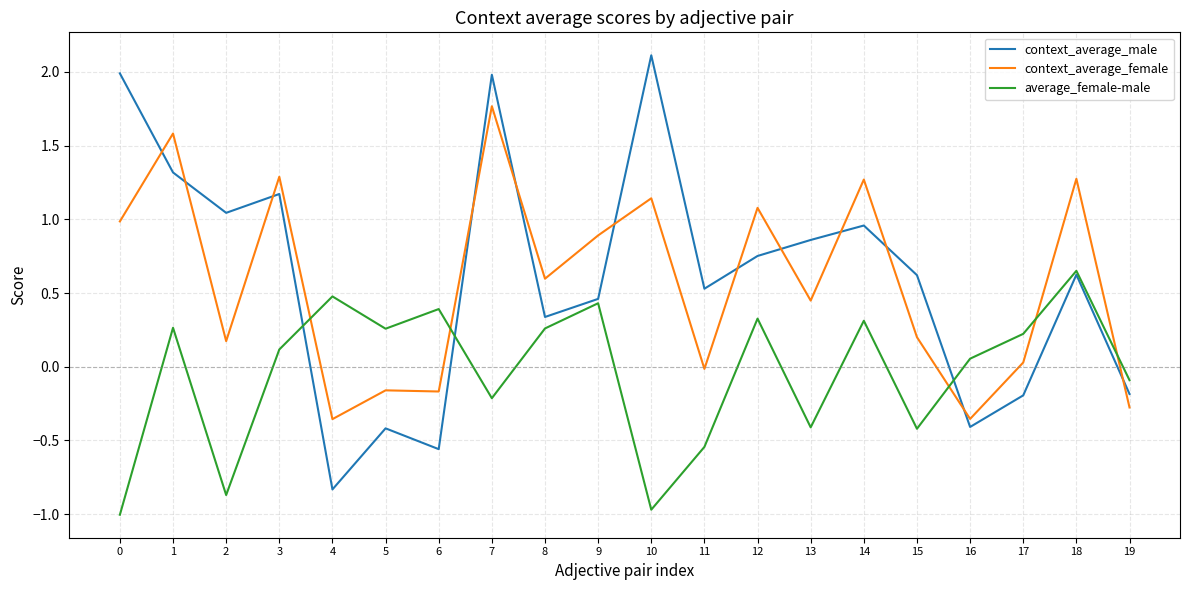

Where is average_female-male nearest to the value 0?

16